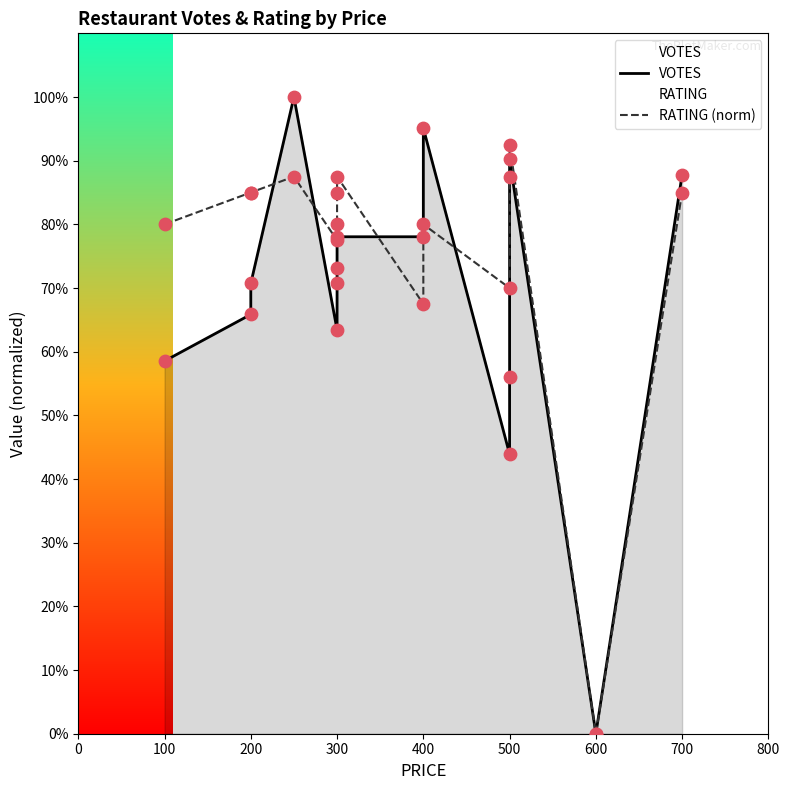

Which series reaches the maximum Y coordinate?

VOTES